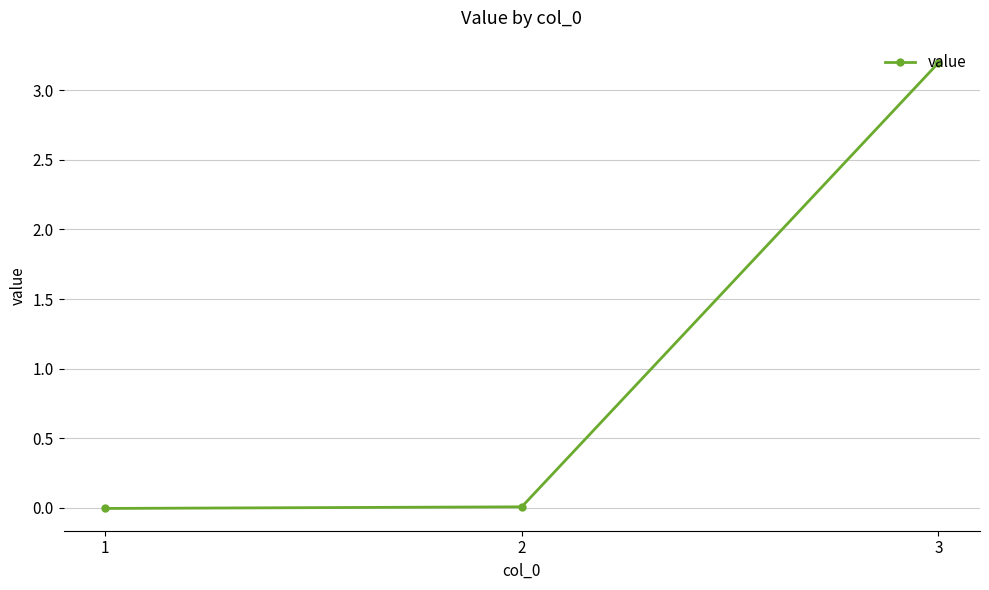

Which label corresponds to the largest value in the chart?

3